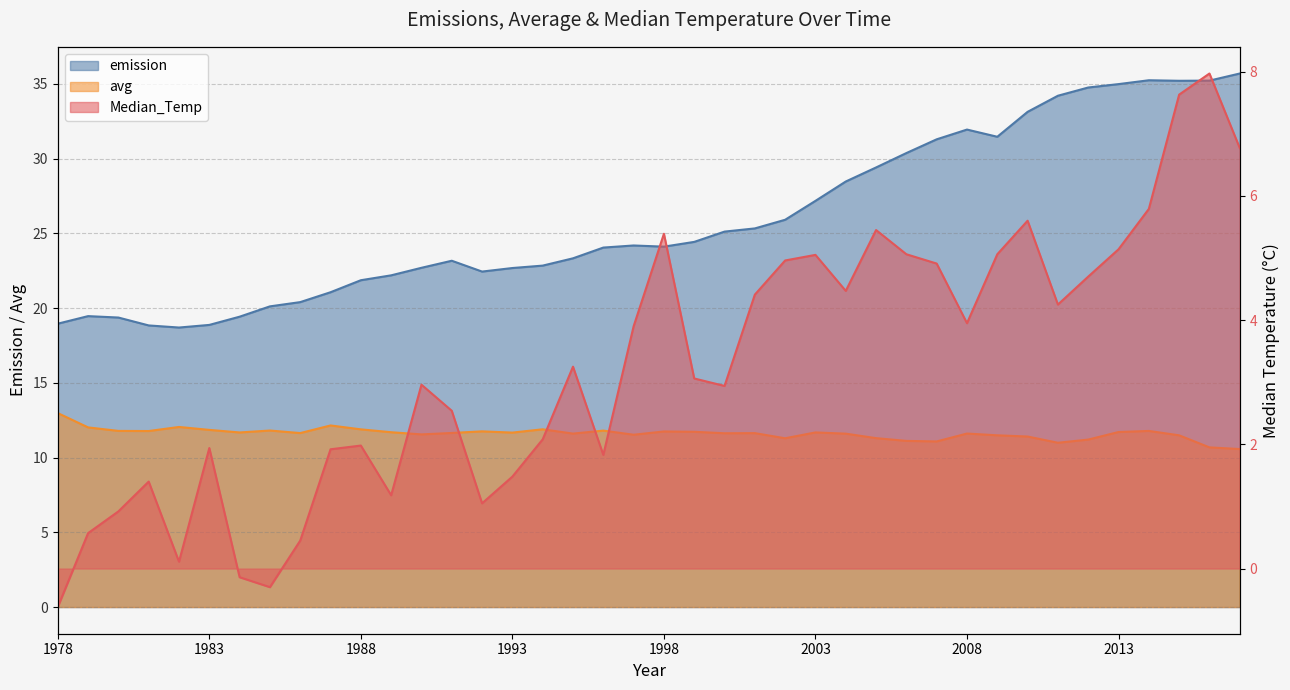

In Median_Temp, how many points are lower than both neighbors (excluding endpoints)?

9